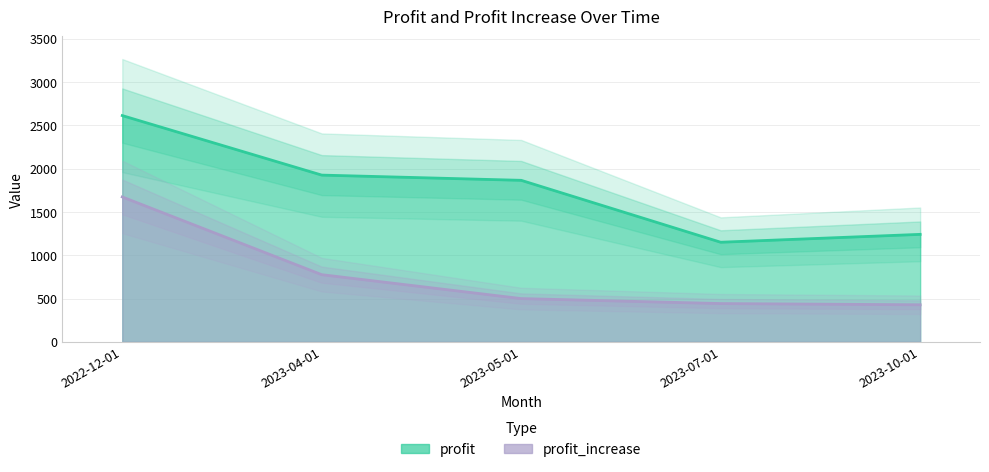

Reading right to left, extract all data points from this chart.

profit: 1241.7	1150.7	1866.2	1926.6	2614.5
profit_increase: 427.9	442.0	499.5	775.9	1674.2